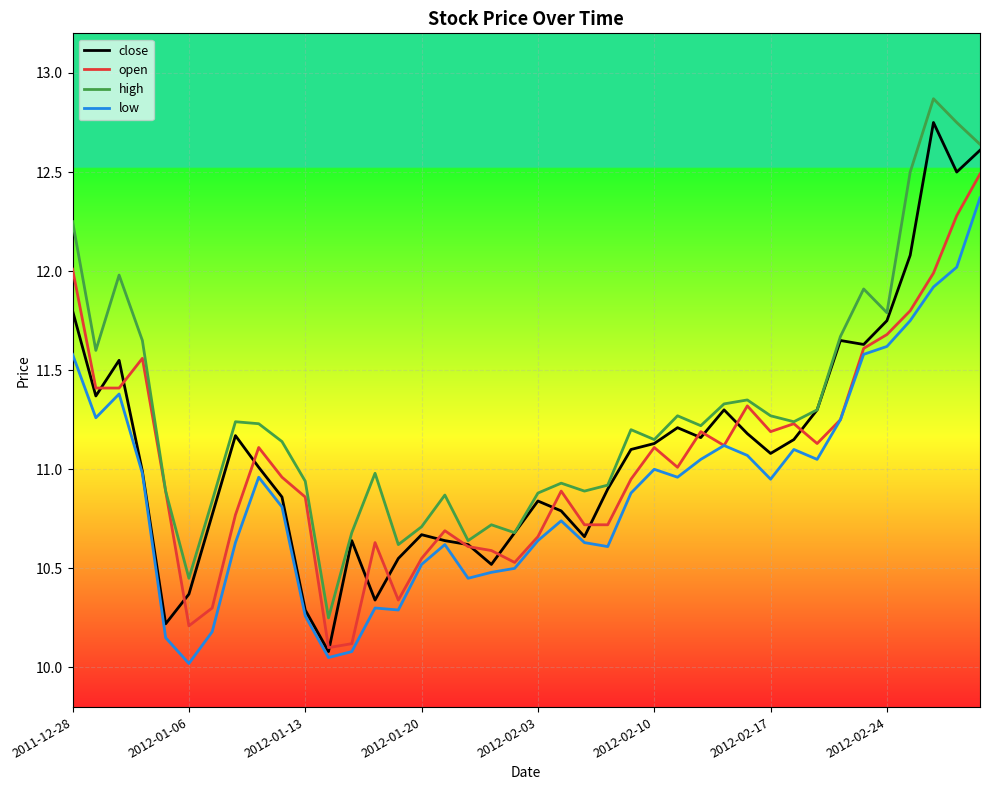

How many lines are shown in the chart?

4